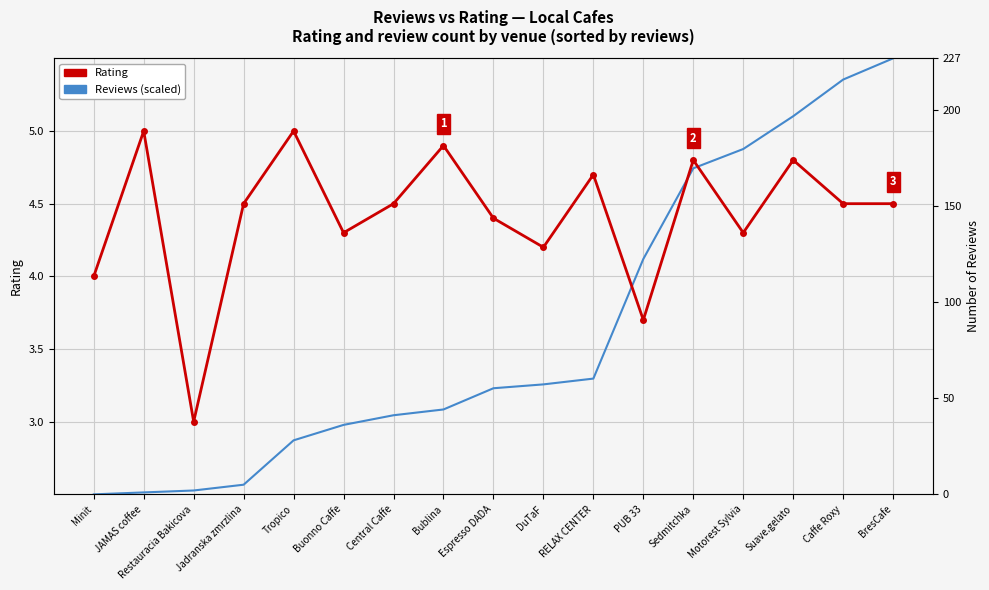

Is this an area chart (filled region under the line)?

No